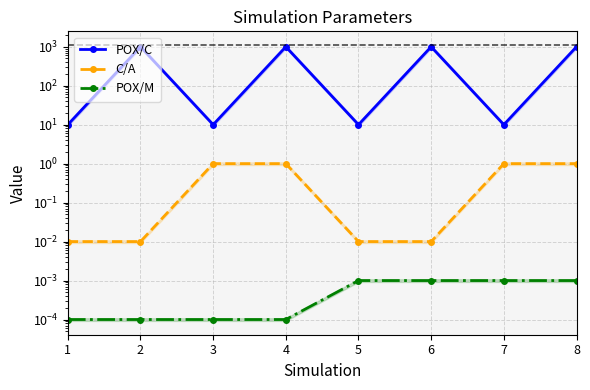

What is the greatest value displayed?

1000.0